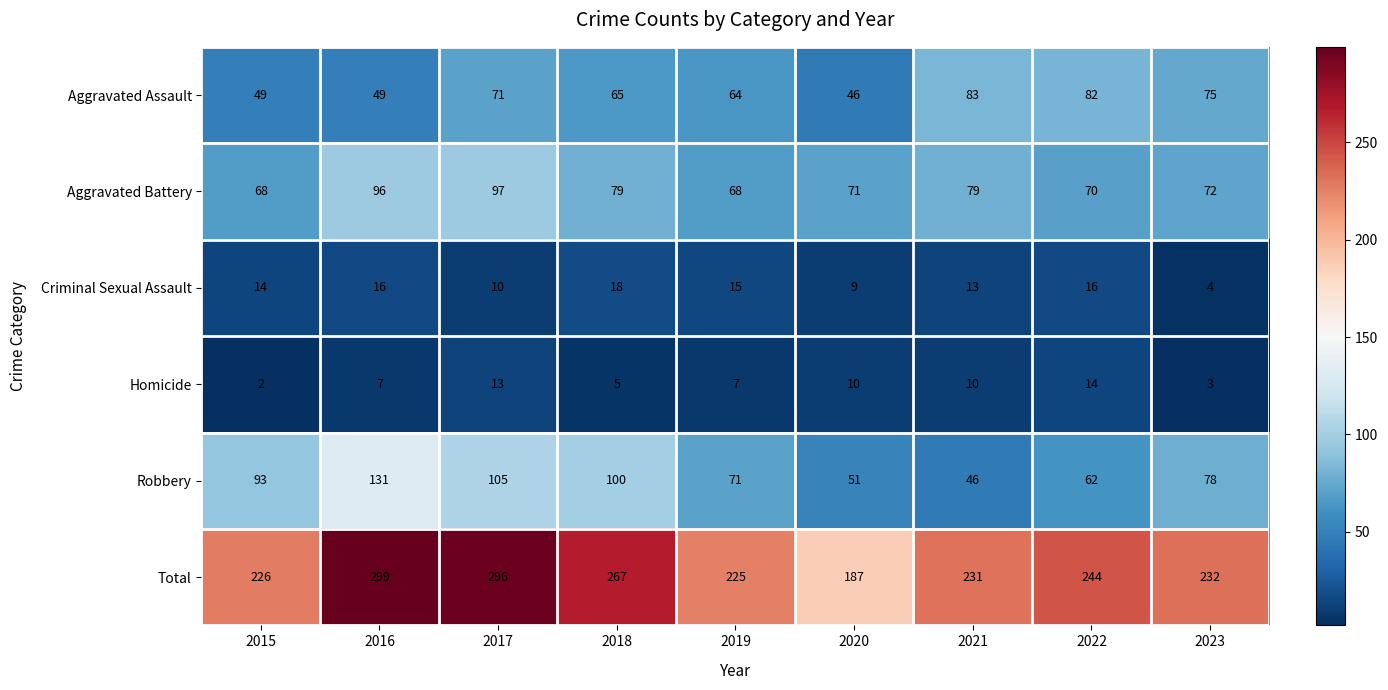

Which series has the widest spread of values?

Total